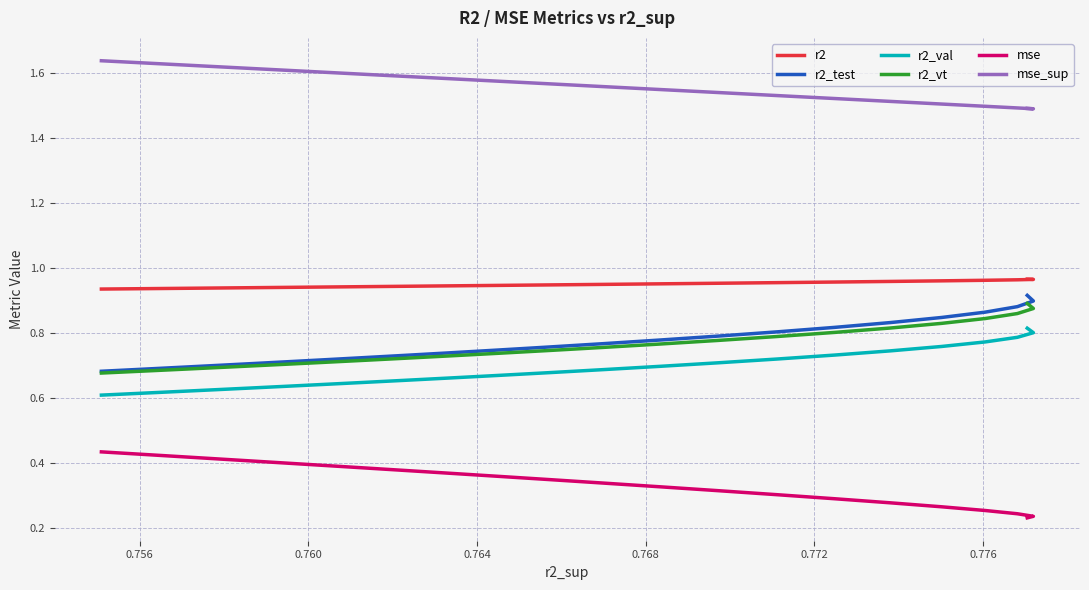

How many data points does each series have?

25